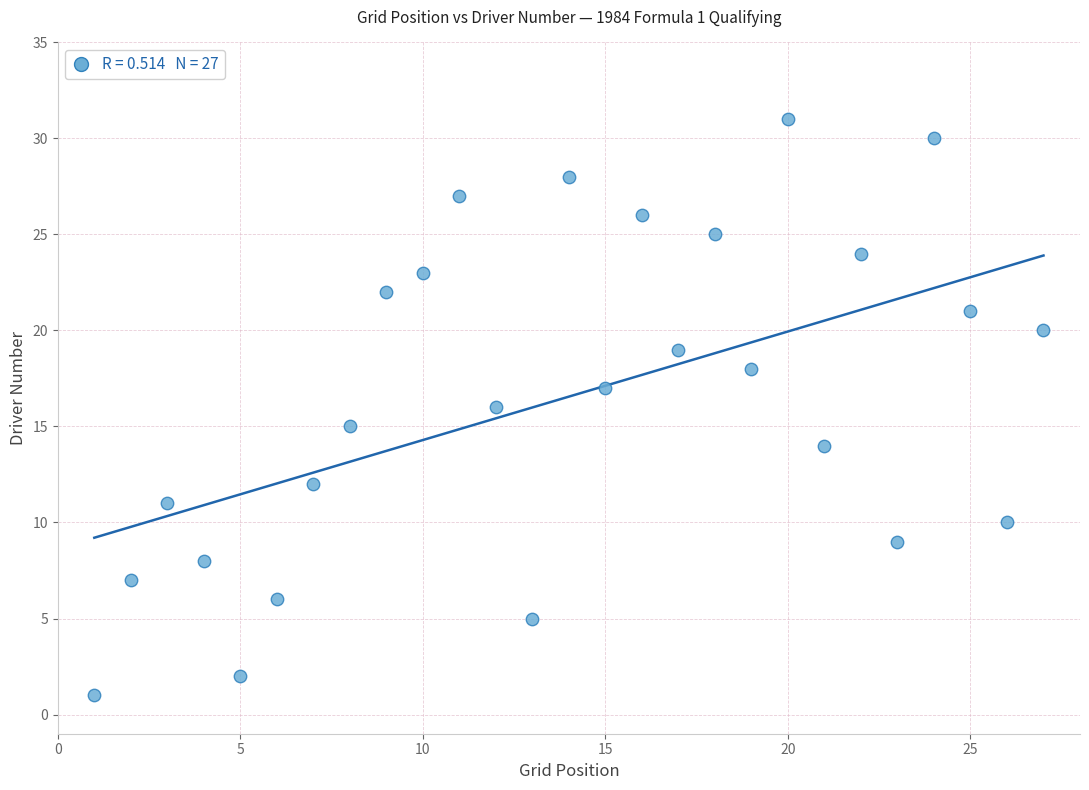

What is the range of X values (max minus min)?

26